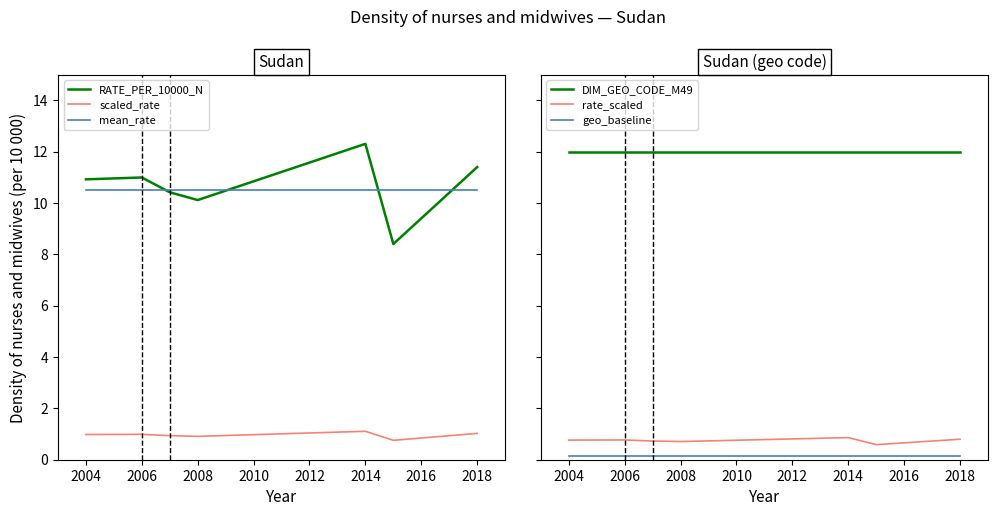

Which category has the highest value in the RATE_PER_10000_N series?

2014